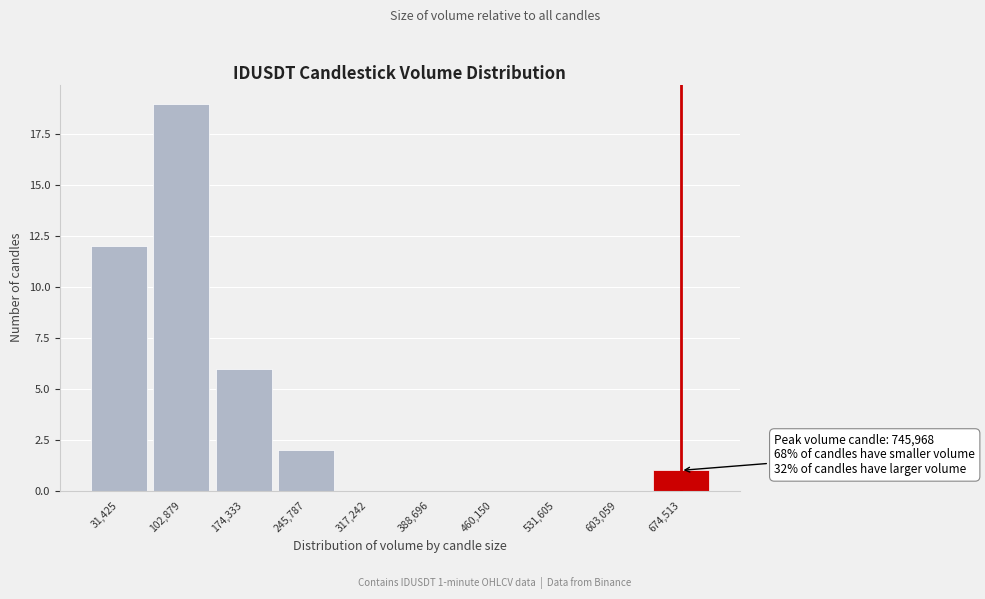

Reading left to right, what are all the values shown in this chart?

31,425=12	102,879=19	174,333=6	245,787=2	317,242=0	388,696=0	460,150=0	531,605=0	603,059=0	674,513=1